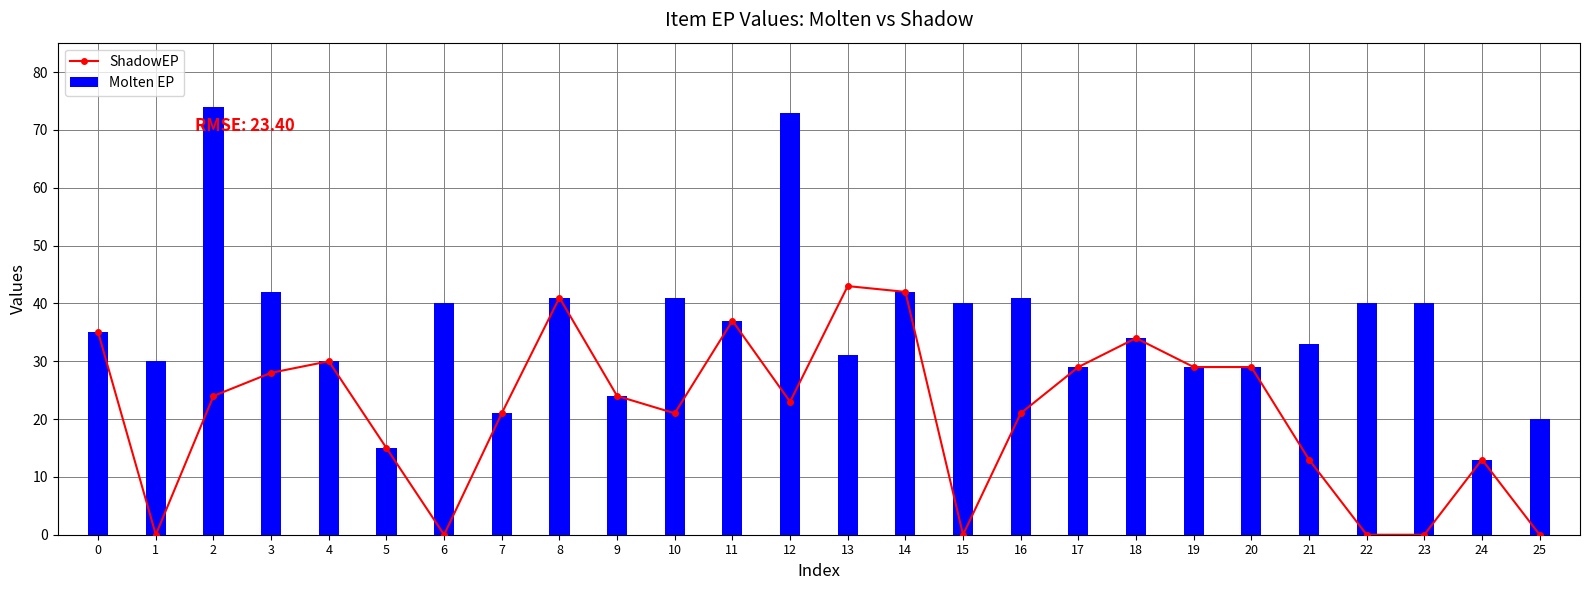

At which label does ShadowEP reach its peak?

13